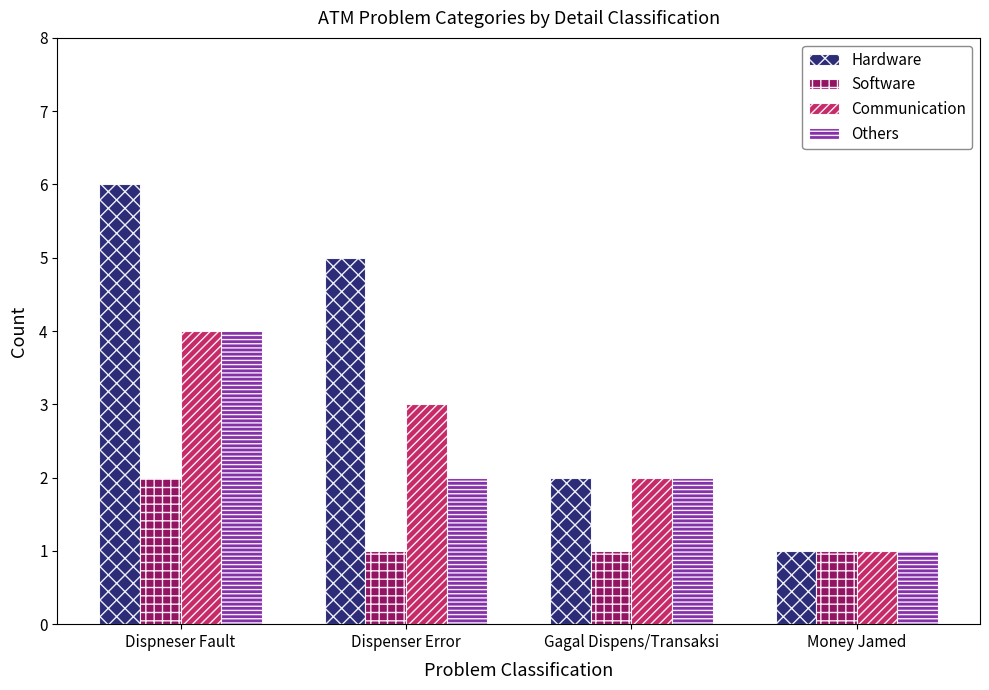

What is the difference between the maximum and minimum values in the Communication series?

3